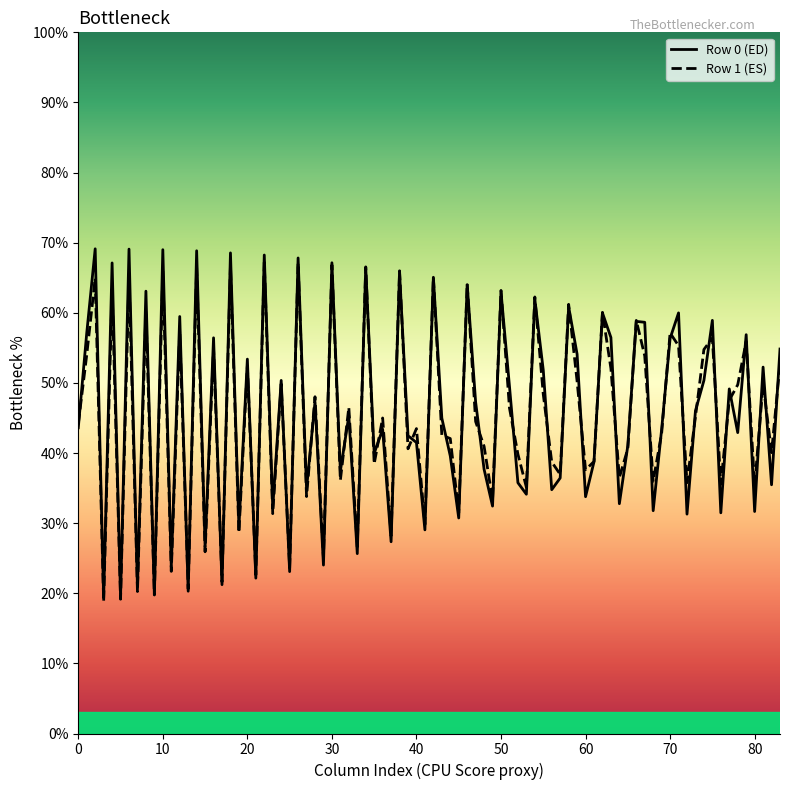

What is the greatest value displayed?

69.1